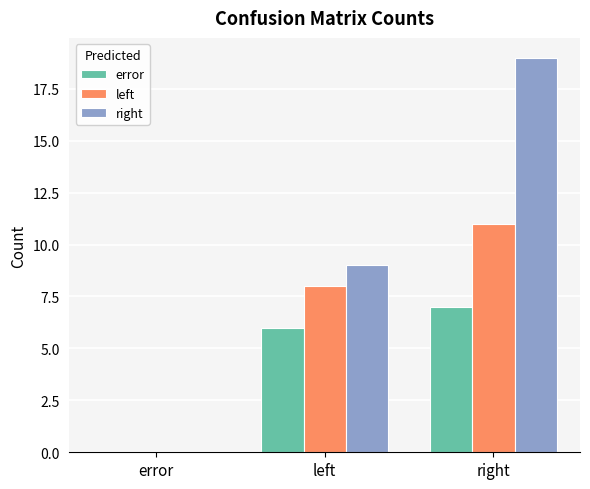

Which category has the highest value in the error series?

right